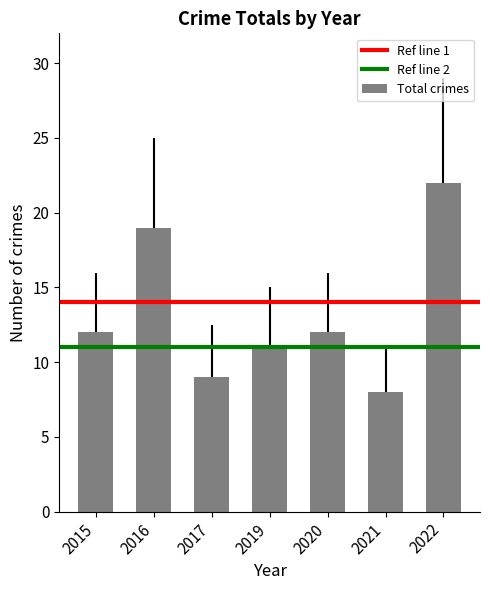

What is the value of the 2nd bar from the left?

19